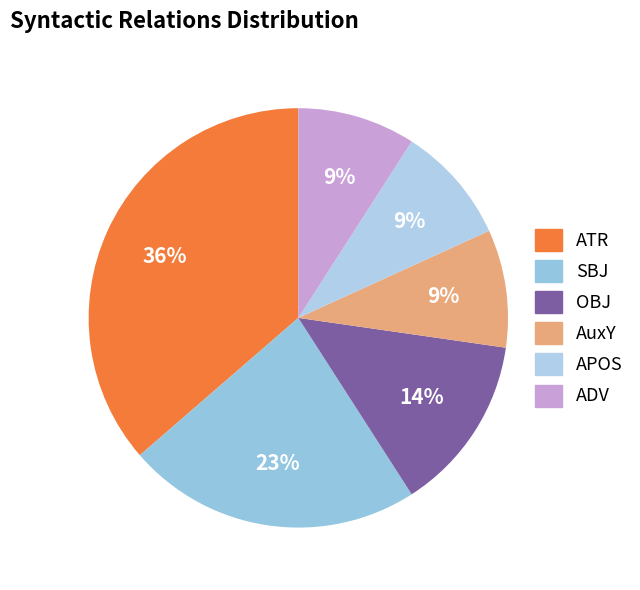

Which slice is the smallest?

AuxY